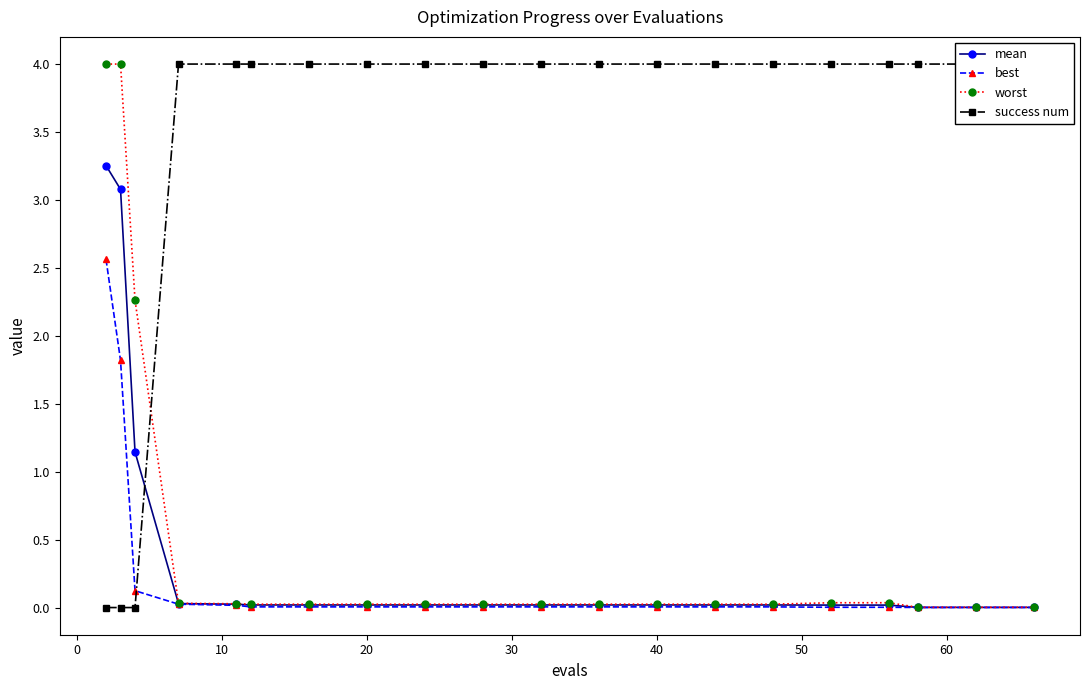

True or false: worst and best intersect in this chart.

False